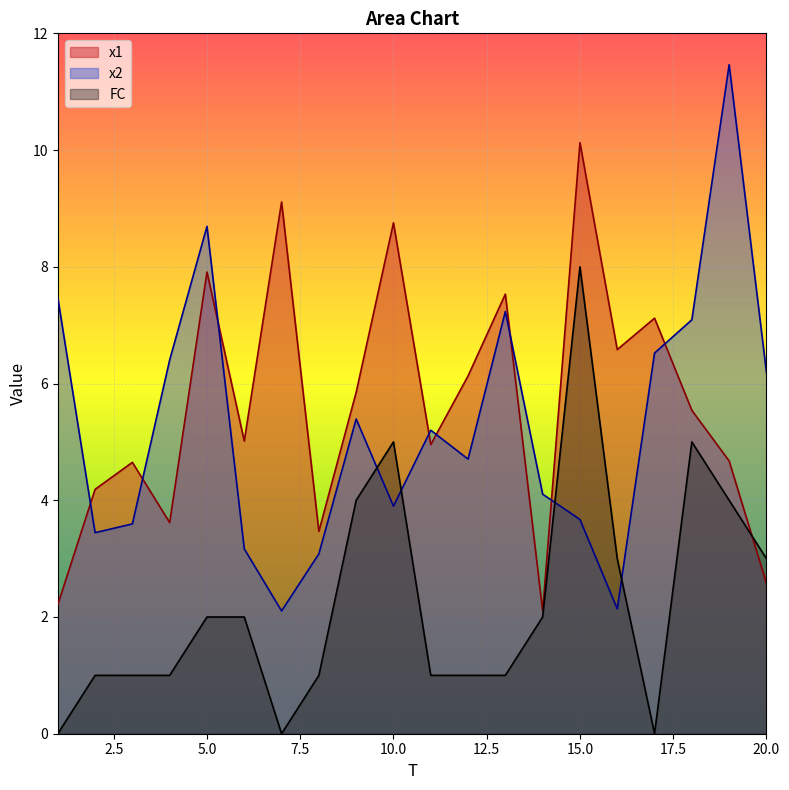

The x2 series shows 1.9 at 6. True or false?

False